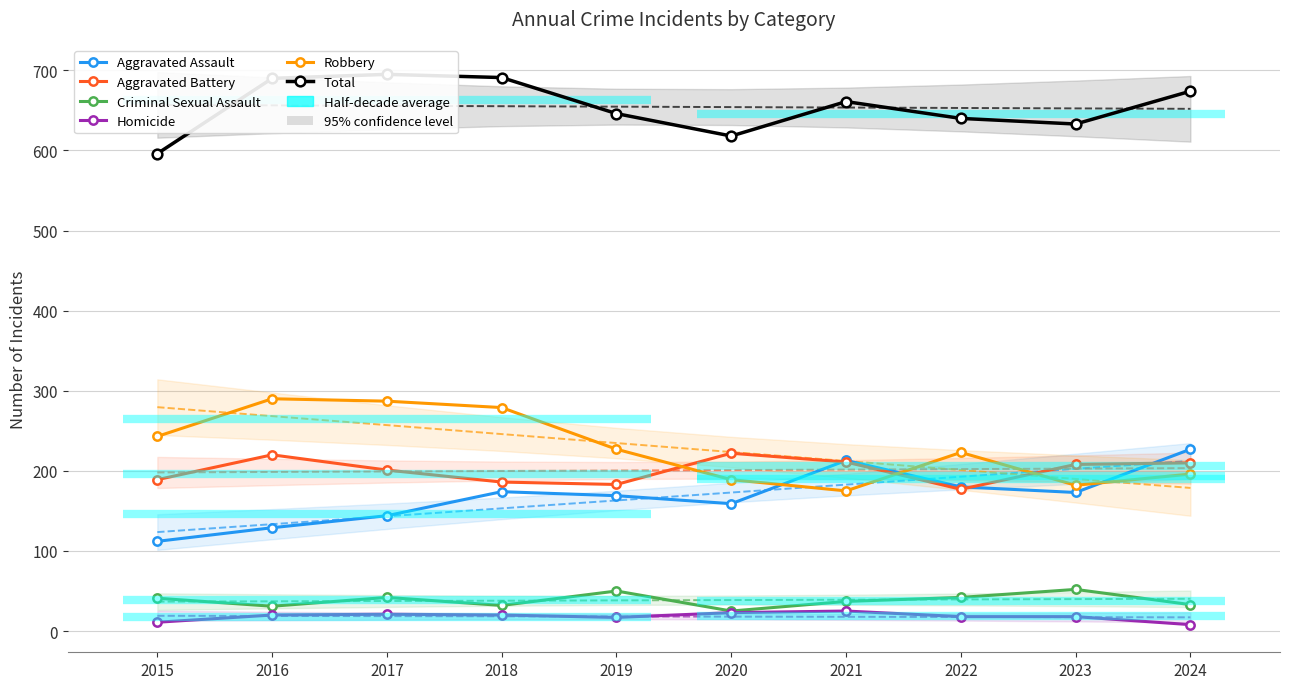

Rank the series at 2023 from highest to lowest value.

Total, Aggravated Battery, Robbery, Aggravated Assault, Criminal Sexual Assault, Homicide